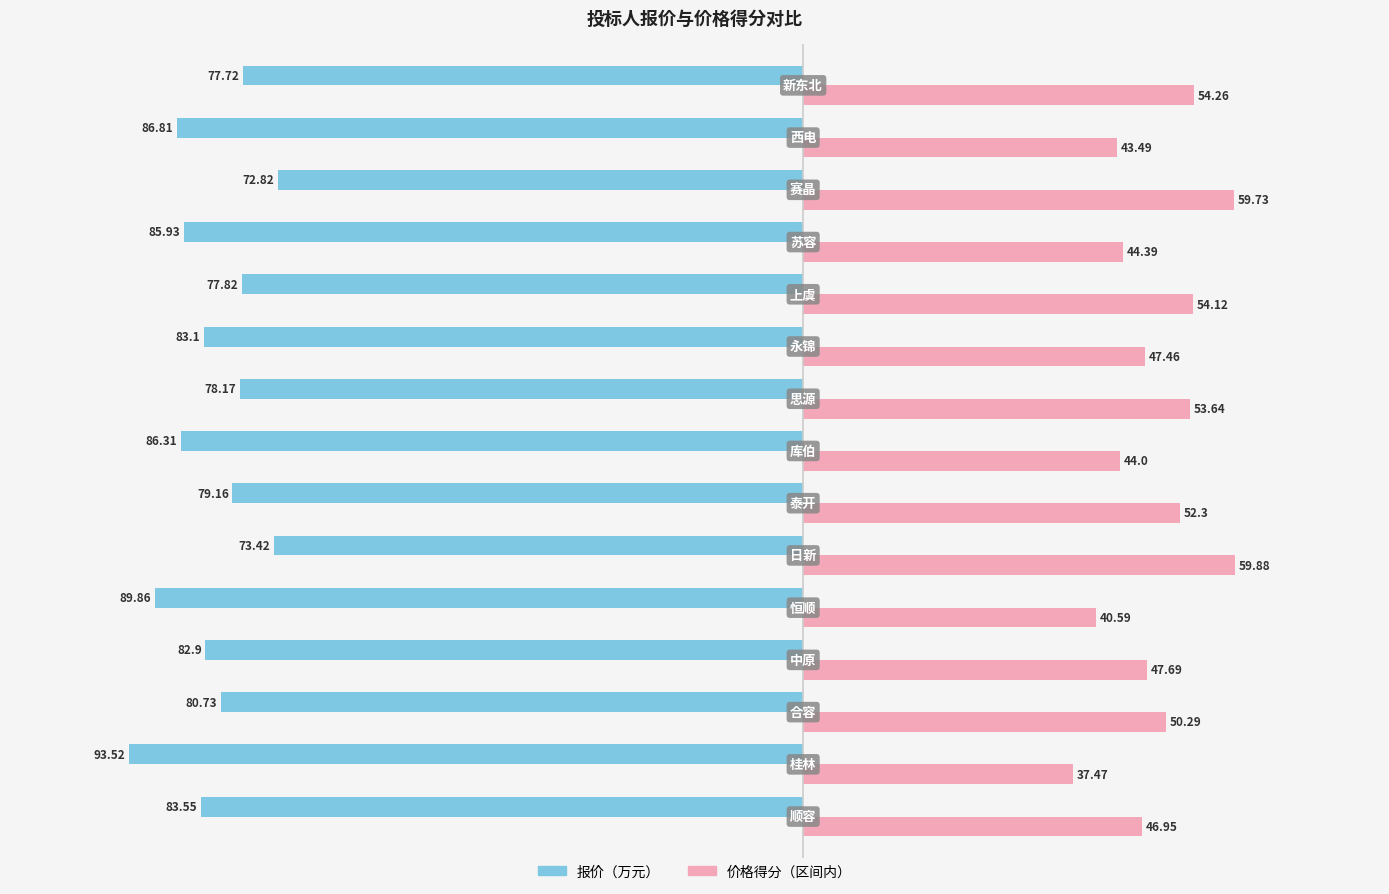

How many data points in 报价（万元） are less than -82?

8